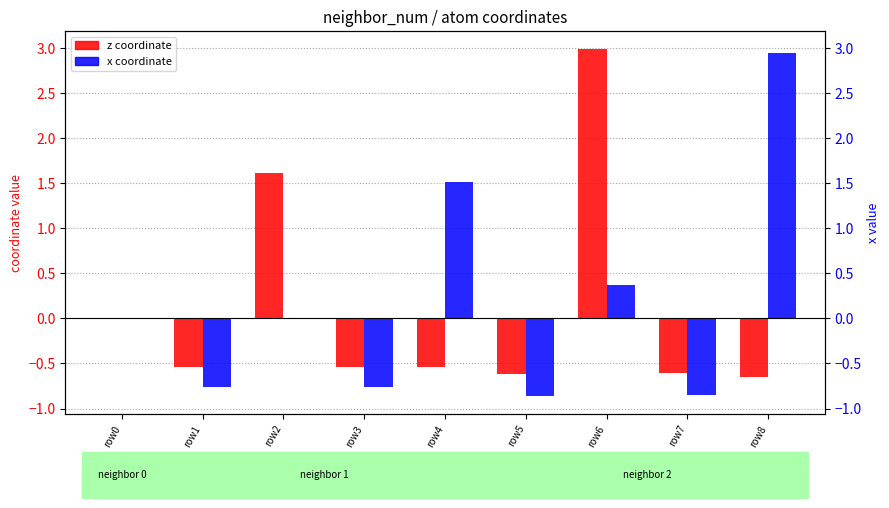

List the series in order of their overall mean, lowest first.

z, x